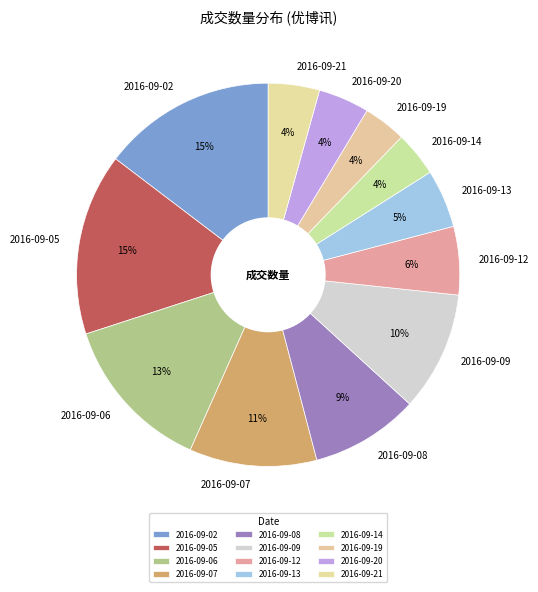

Is 2016-09-14 the majority of the pie?

No